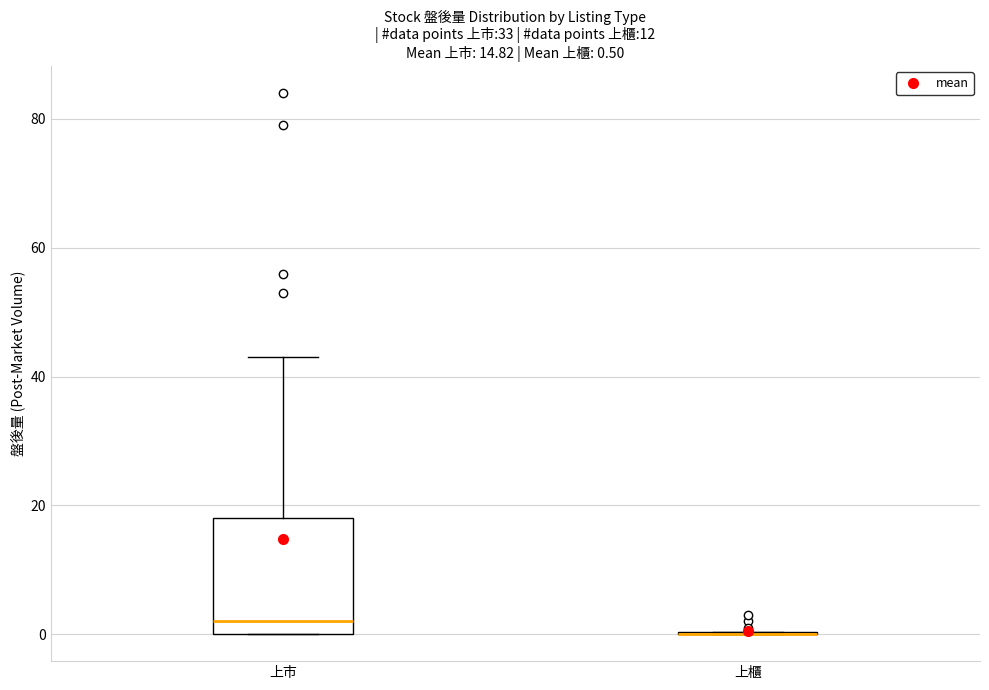

Which box is the tallest, from its lower edge to its upper edge?

上市